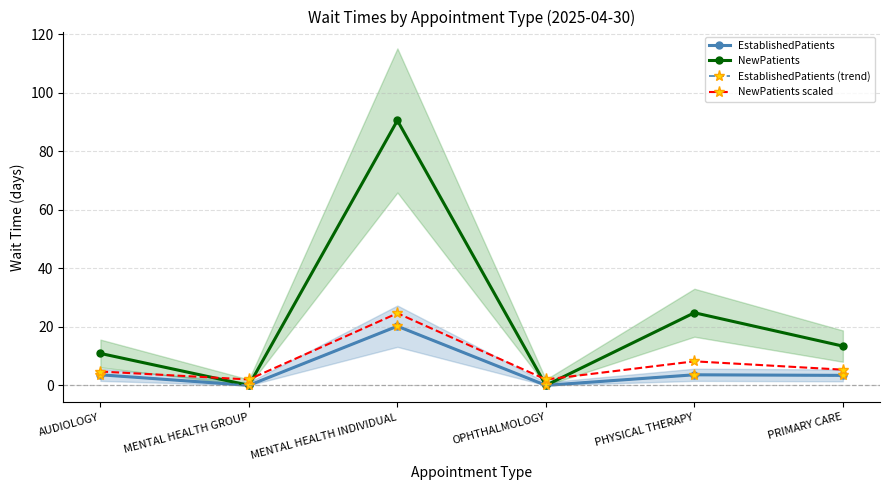

At MENTAL HEALTH INDIVIDUAL, list the series in order from largest to smallest.

NewPatients, NewPatients scaled, EstablishedPatients, EstablishedPatients (trend)